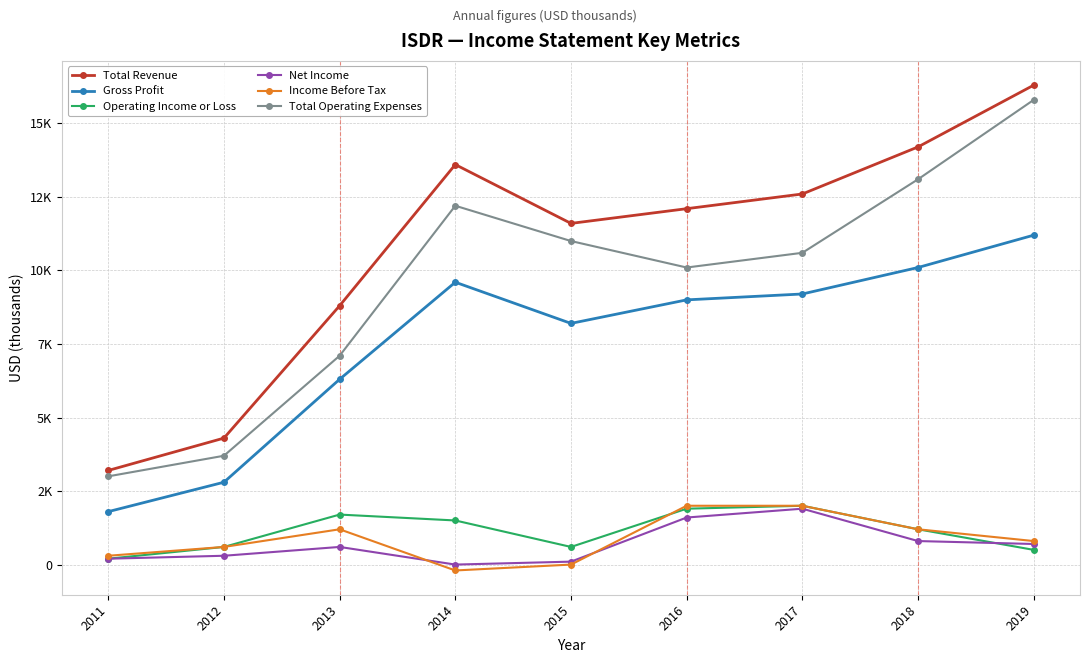

What are all the series names shown in the legend?

Total Revenue, Gross Profit, Operating Income or Loss, Net Income, Income Before Tax, Total Operating Expenses